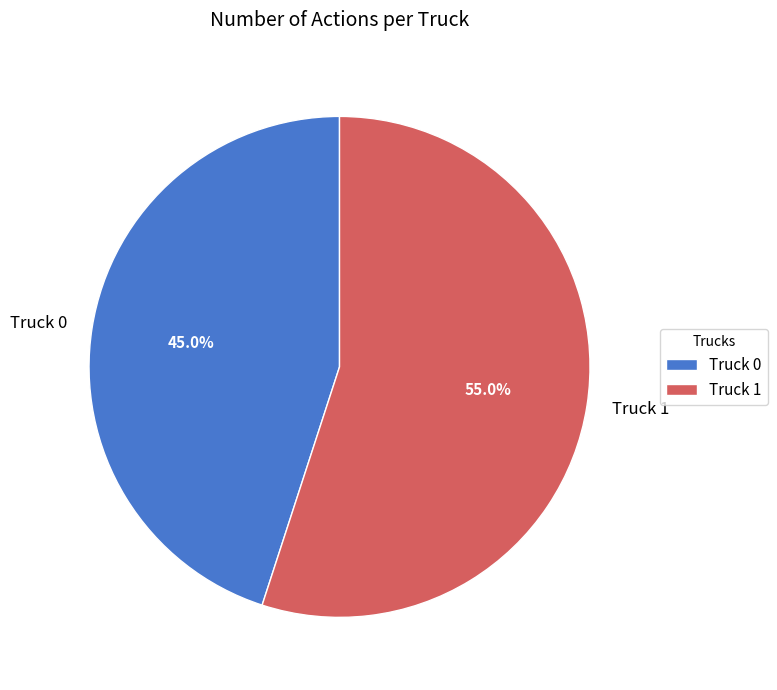

To the nearest percent, what percentage of the pie is Truck 1?

55%